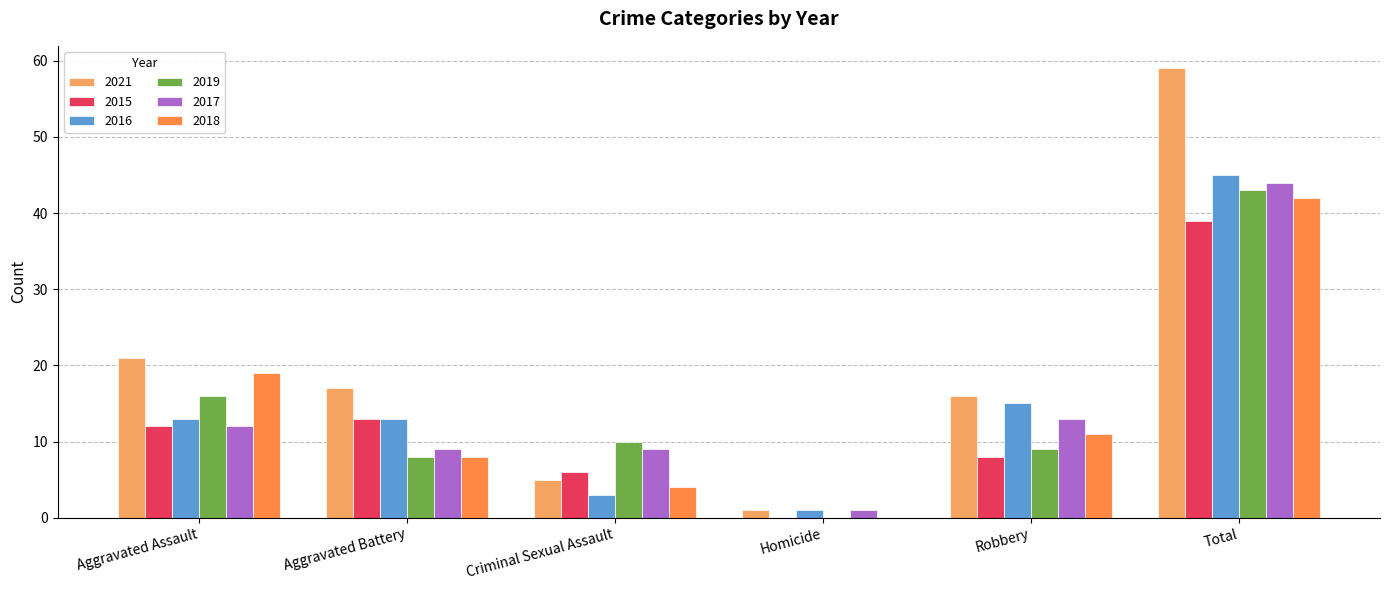

Reading left to right, what are all the values shown in this chart?

2021: Aggravated Assault=21	Aggravated Battery=17	Criminal Sexual Assault=5	Homicide=1	Robbery=16	Total=59
2015: Aggravated Assault=12	Aggravated Battery=13	Criminal Sexual Assault=6	Homicide=0	Robbery=8	Total=39
2016: Aggravated Assault=13	Aggravated Battery=13	Criminal Sexual Assault=3	Homicide=1	Robbery=15	Total=45
2019: Aggravated Assault=16	Aggravated Battery=8	Criminal Sexual Assault=10	Homicide=0	Robbery=9	Total=43
2017: Aggravated Assault=12	Aggravated Battery=9	Criminal Sexual Assault=9	Homicide=1	Robbery=13	Total=44
2018: Aggravated Assault=19	Aggravated Battery=8	Criminal Sexual Assault=4	Homicide=0	Robbery=11	Total=42